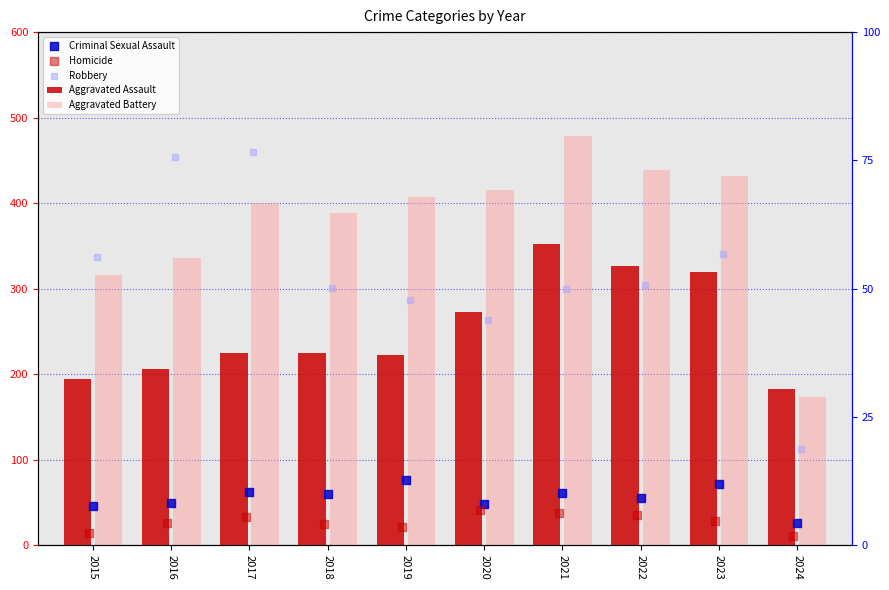

At which category is the sum across all series the highest?

2021